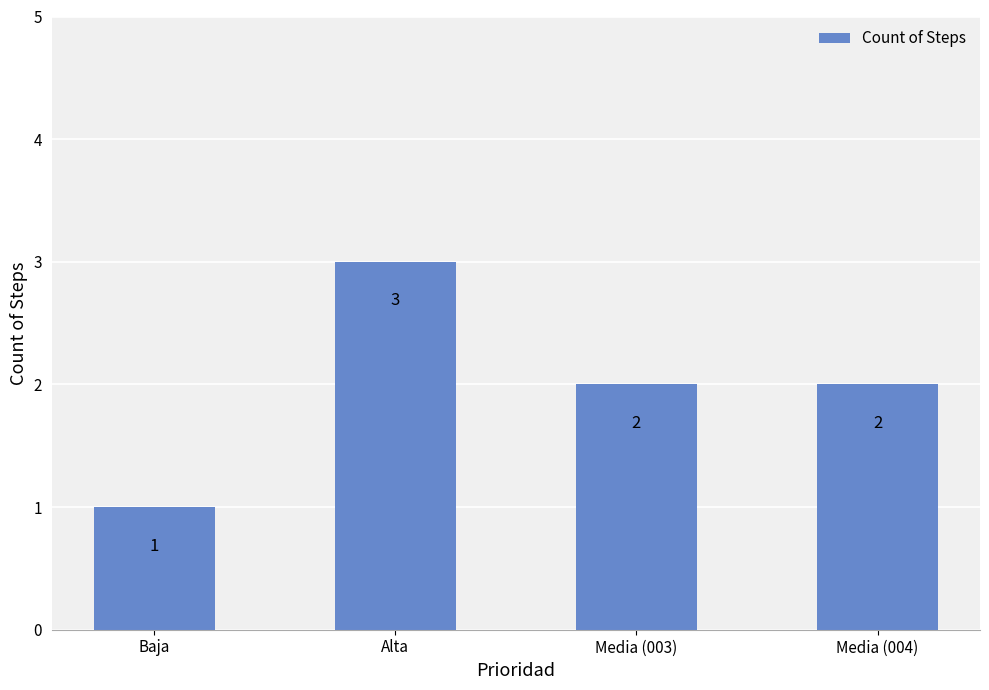

Which has a higher value, Media (003) or Alta?

Alta